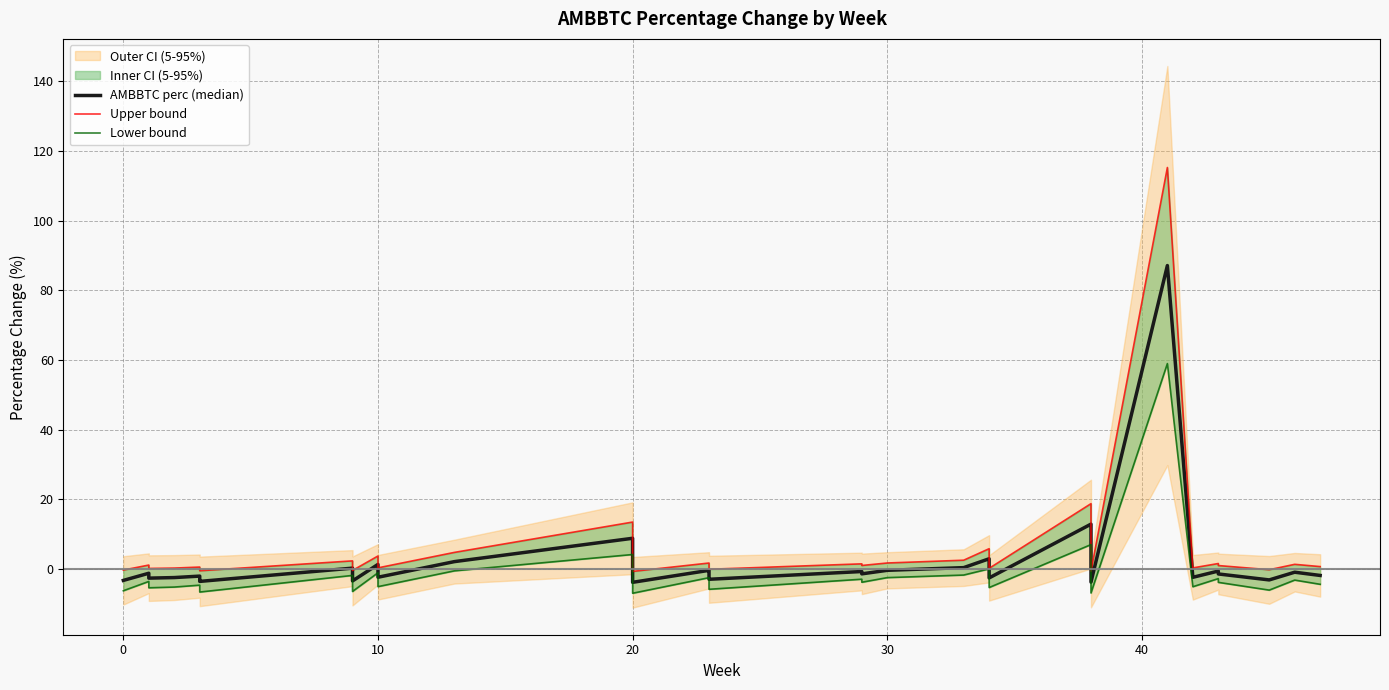

Which label corresponds to the smallest value in the chart?

20